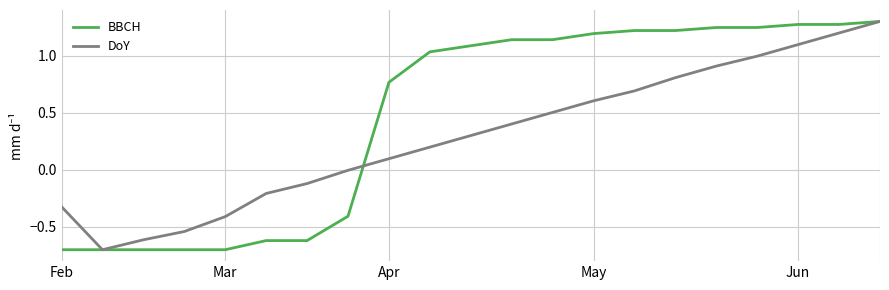

Which series has the largest total across all categories?

BBCH